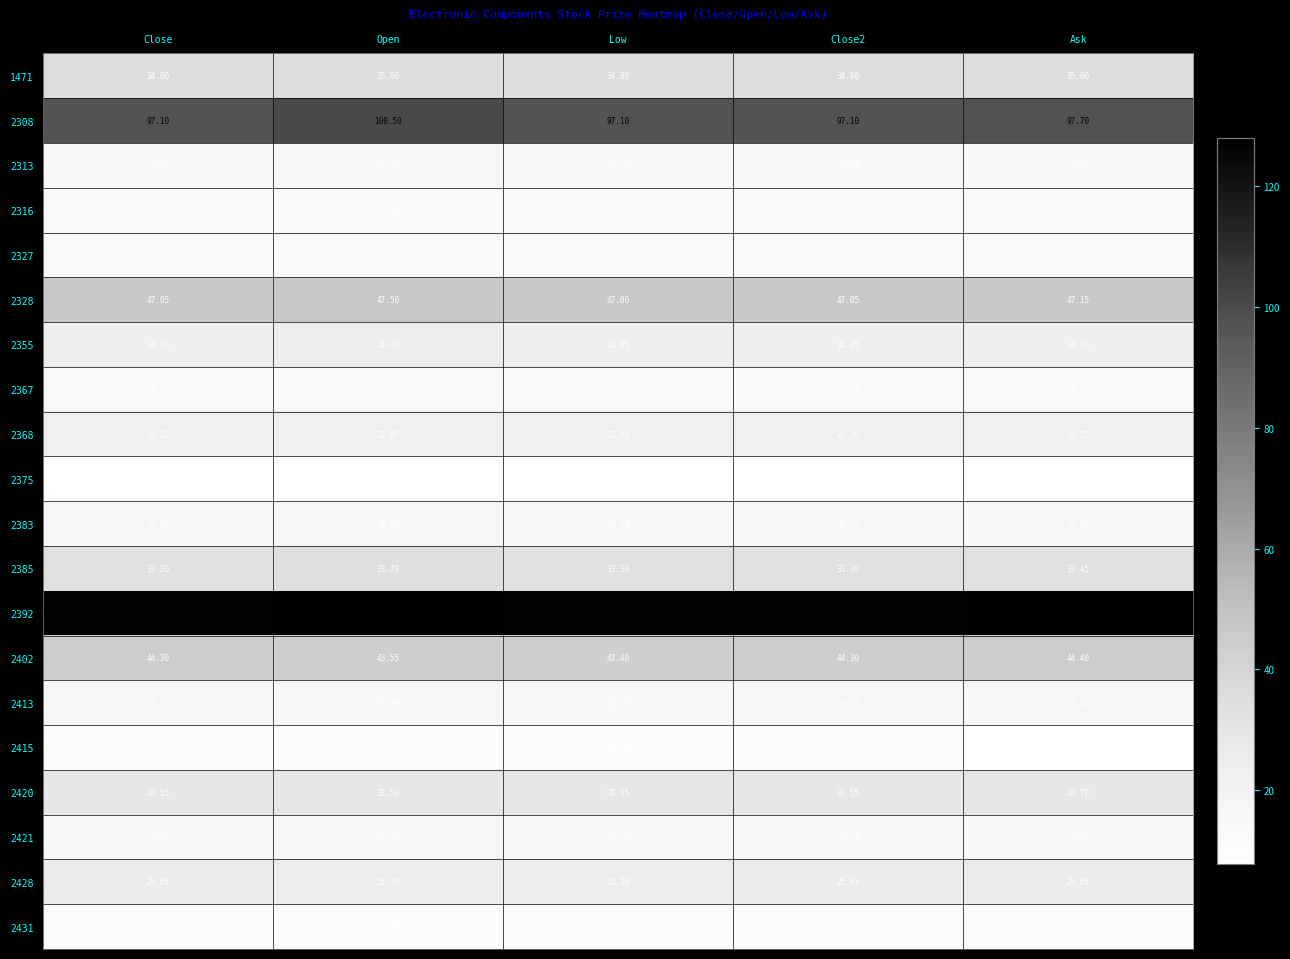

Where does the 2415 series first go above 11?

Close